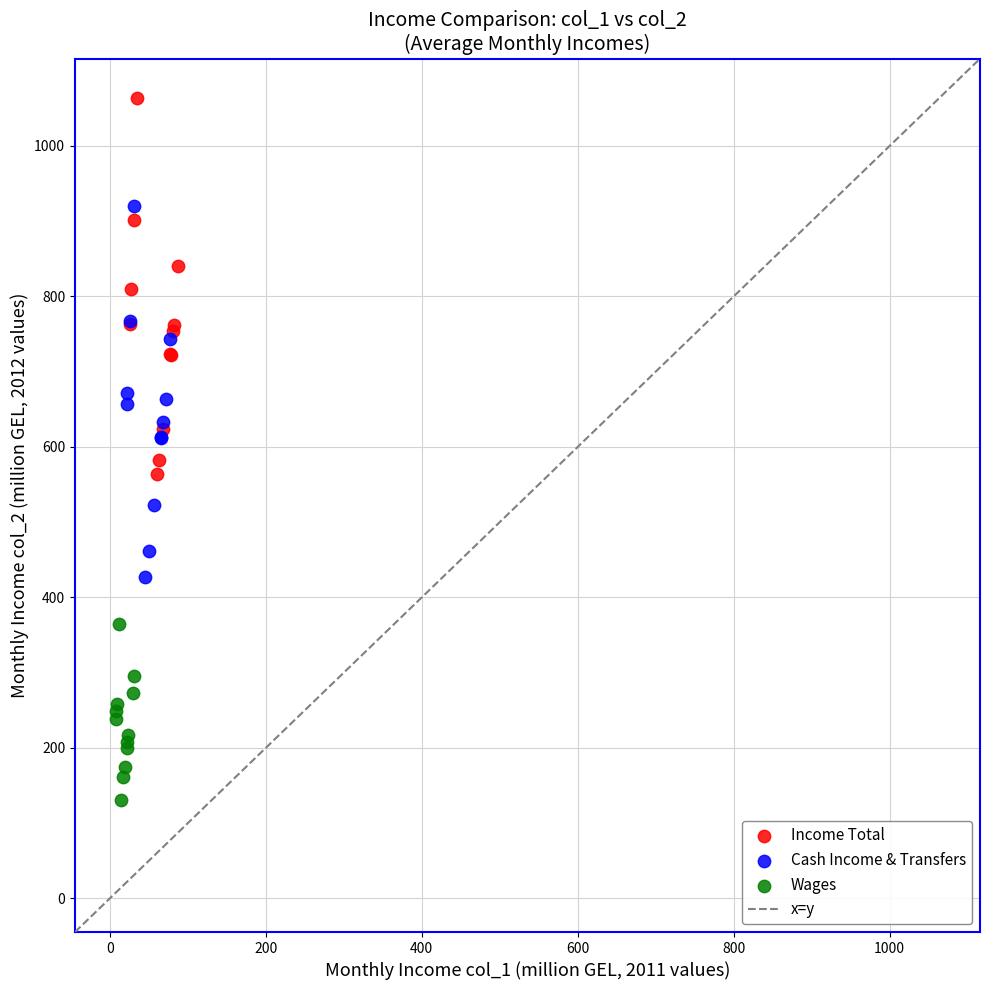

Which series has the largest Y range (max minus min)?

Income Total